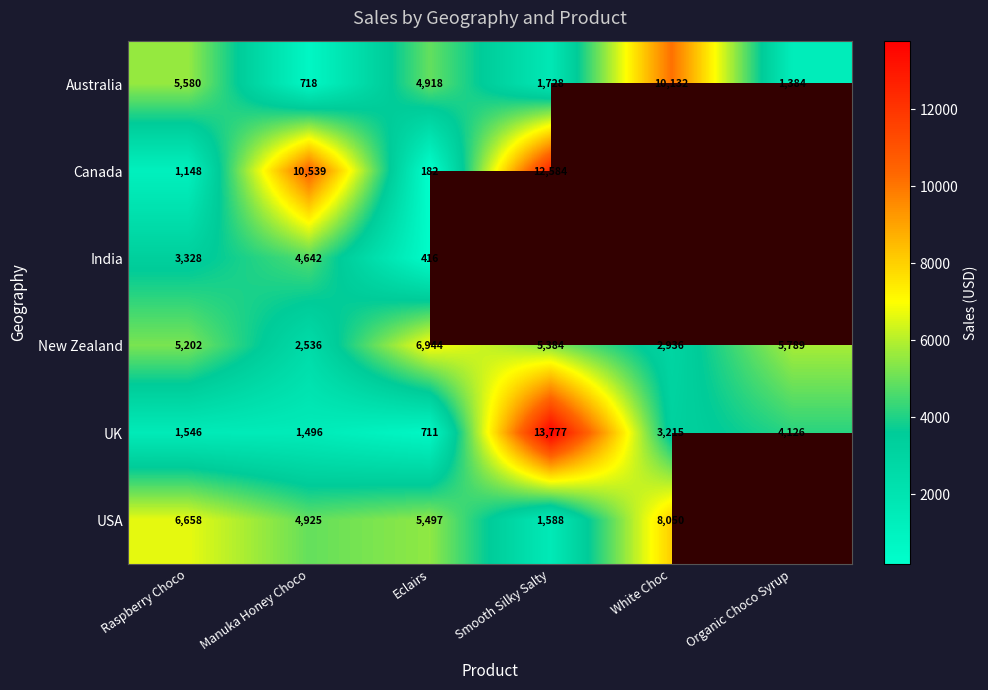

Is it true that New Zealand equals 5202 at Raspberry Choco?

True